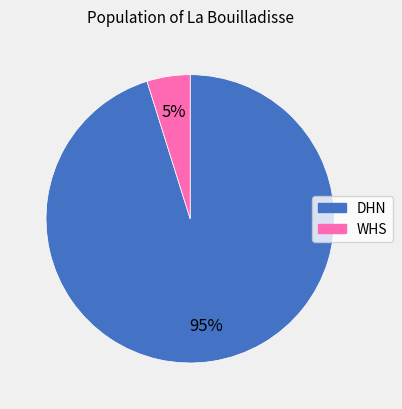

How many slices are in this pie chart?

2